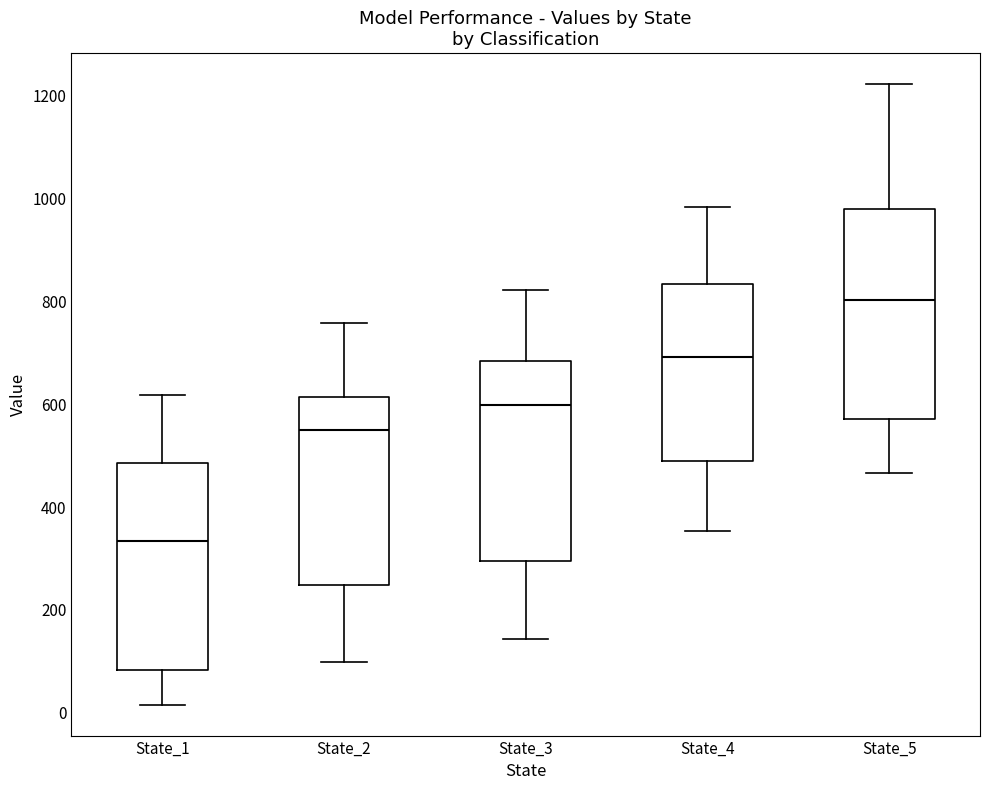

Which box's median line is the highest?

State_5